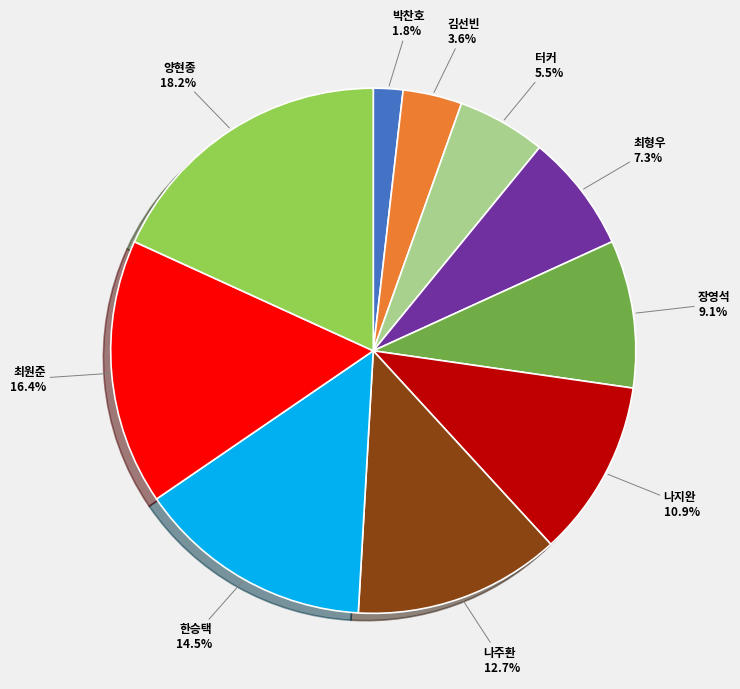

What is the smallest slice in the pie chart?

박찬호